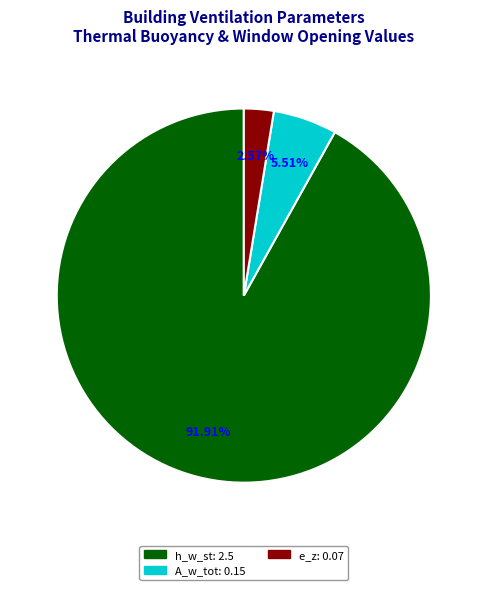

To the nearest percent, what is the difference between the h_w_st and e_z slice percentages?

89%